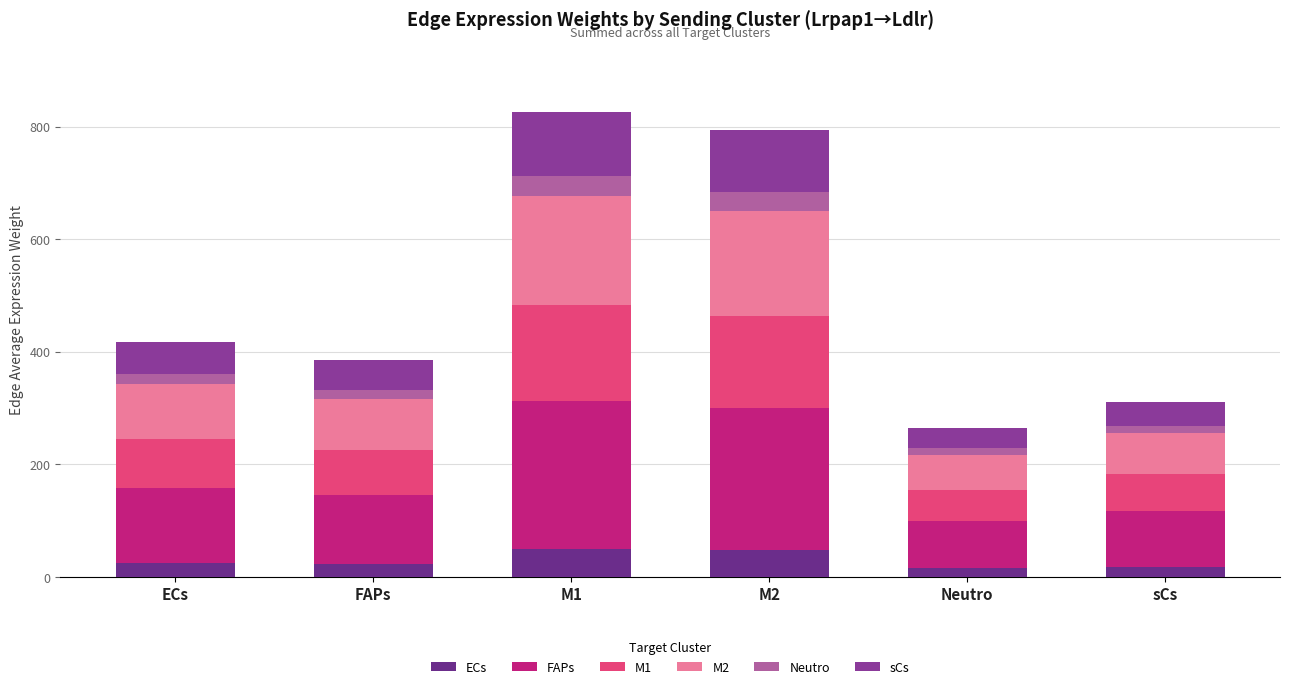

What is the label of the 5th bar from the right?

FAPs